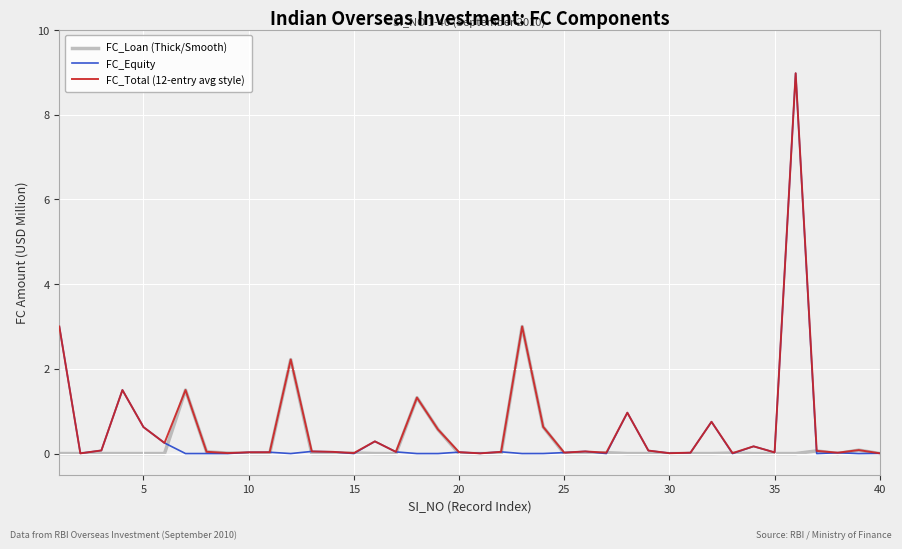

What is the maximum value for FC_Total (12-entry avg style)?

9.0